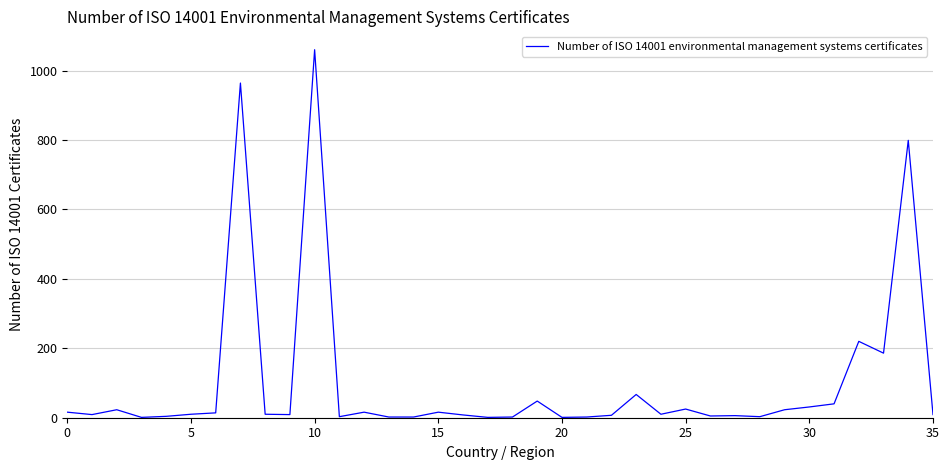

What is the difference between the maximum and minimum values?

1059